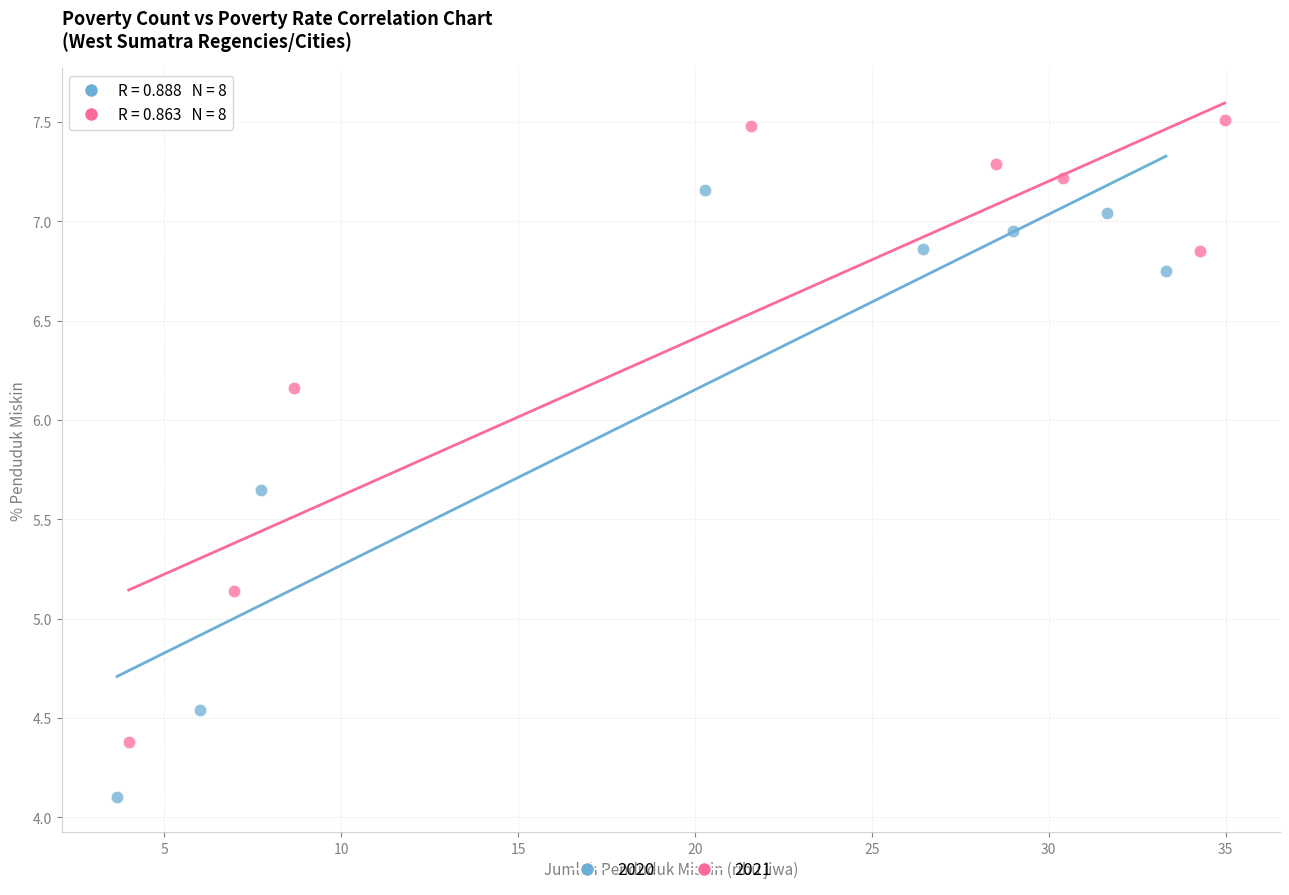

Which series contains the lowest Y value?

2020